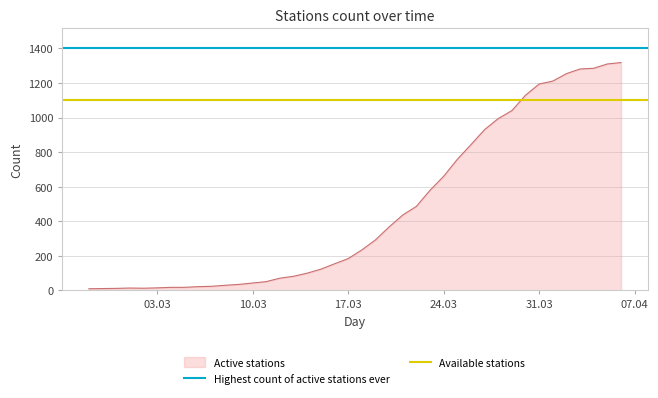

What is the sum of all Highest count of active stations ever values?

2800